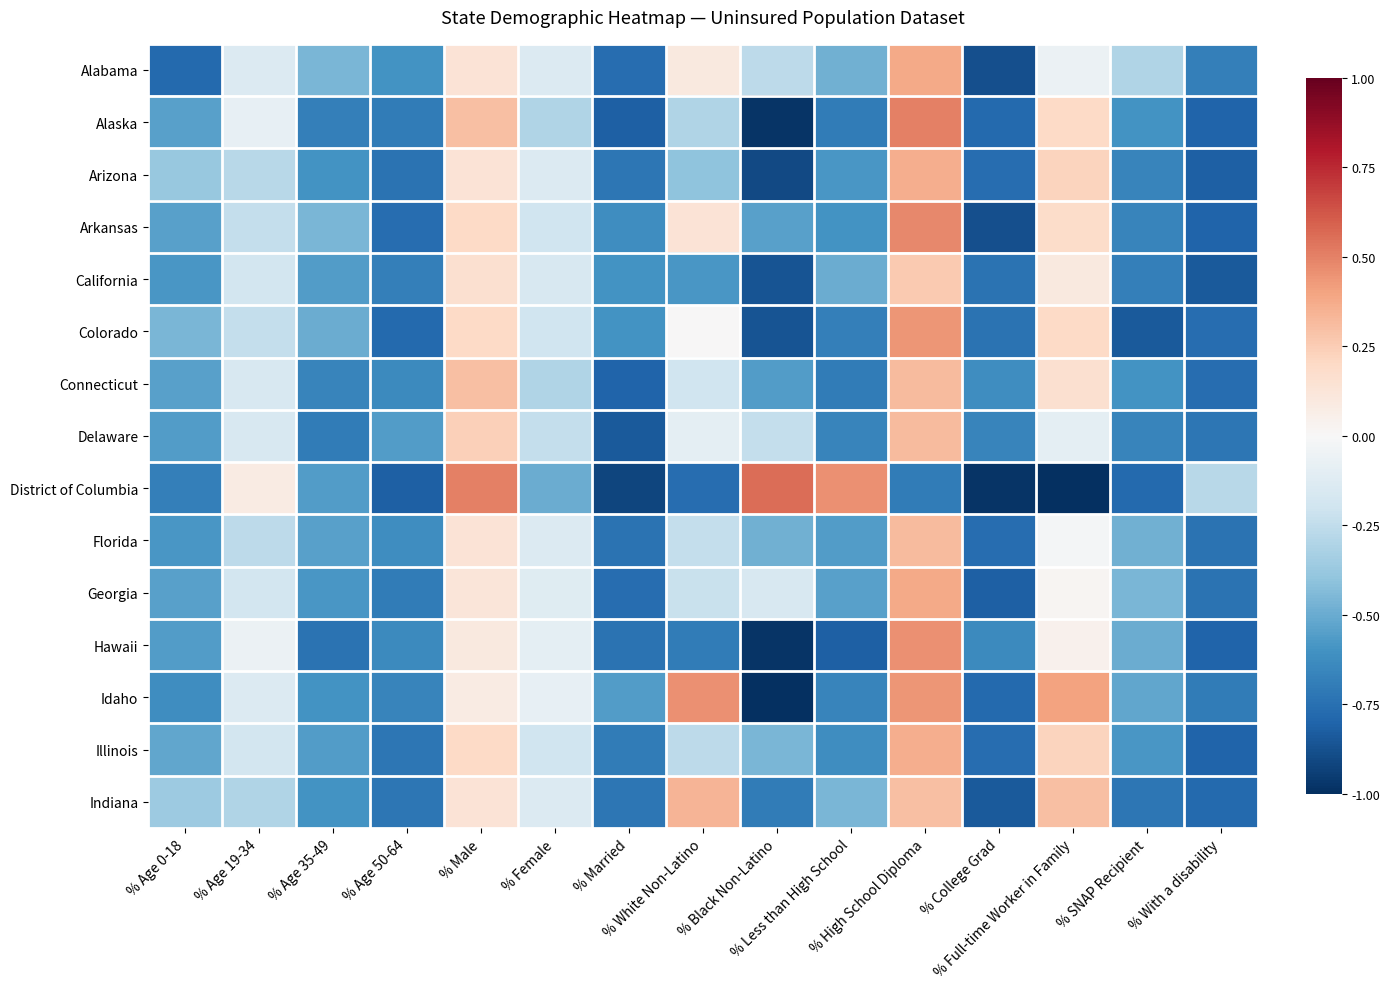

Reading right to left, list all the values displayed in this chart.

Alabama: % With a disability=-0.7	% SNAP Recipient=-0.3	% Full-time Worker in Family=-0.1	% College Grad=-0.9	% High School Diploma=0.4	% Less than High School=-0.5	% Black Non-Latino=-0.3	% White Non-Latino=0.1	% Married=-0.8	% Female=-0.1	% Male=0.1	% Age 50-64=-0.6	% Age 35-49=-0.5	% Age 19-34=-0.1	% Age 0-18=-0.8
Alaska: % With a disability=-0.8	% SNAP Recipient=-0.6	% Full-time Worker in Family=0.2	% College Grad=-0.8	% High School Diploma=0.5	% Less than High School=-0.7	% Black Non-Latino=-1.0	% White Non-Latino=-0.3	% Married=-0.8	% Female=-0.3	% Male=0.3	% Age 50-64=-0.7	% Age 35-49=-0.7	% Age 19-34=-0.1	% Age 0-18=-0.5
Arizona: % With a disability=-0.8	% SNAP Recipient=-0.7	% Full-time Worker in Family=0.2	% College Grad=-0.8	% High School Diploma=0.4	% Less than High School=-0.6	% Black Non-Latino=-0.9	% White Non-Latino=-0.4	% Married=-0.7	% Female=-0.1	% Male=0.1	% Age 50-64=-0.7	% Age 35-49=-0.6	% Age 19-34=-0.3	% Age 0-18=-0.4
Arkansas: % With a disability=-0.8	% SNAP Recipient=-0.7	% Full-time Worker in Family=0.2	% College Grad=-0.9	% High School Diploma=0.5	% Less than High School=-0.6	% Black Non-Latino=-0.5	% White Non-Latino=0.1	% Married=-0.6	% Female=-0.2	% Male=0.2	% Age 50-64=-0.8	% Age 35-49=-0.5	% Age 19-34=-0.2	% Age 0-18=-0.5
California: % With a disability=-0.8	% SNAP Recipient=-0.7	% Full-time Worker in Family=0.1	% College Grad=-0.7	% High School Diploma=0.3	% Less than High School=-0.5	% Black Non-Latino=-0.9	% White Non-Latino=-0.6	% Married=-0.6	% Female=-0.2	% Male=0.2	% Age 50-64=-0.7	% Age 35-49=-0.6	% Age 19-34=-0.2	% Age 0-18=-0.6
Colorado: % With a disability=-0.8	% SNAP Recipient=-0.8	% Full-time Worker in Family=0.2	% College Grad=-0.7	% High School Diploma=0.4	% Less than High School=-0.7	% Black Non-Latino=-0.9	% White Non-Latino=0.0	% Married=-0.6	% Female=-0.2	% Male=0.2	% Age 50-64=-0.8	% Age 35-49=-0.5	% Age 19-34=-0.2	% Age 0-18=-0.5
Connecticut: % With a disability=-0.8	% SNAP Recipient=-0.6	% Full-time Worker in Family=0.2	% College Grad=-0.6	% High School Diploma=0.3	% Less than High School=-0.7	% Black Non-Latino=-0.6	% White Non-Latino=-0.2	% Married=-0.8	% Female=-0.3	% Male=0.3	% Age 50-64=-0.6	% Age 35-49=-0.7	% Age 19-34=-0.2	% Age 0-18=-0.5
Delaware: % With a disability=-0.7	% SNAP Recipient=-0.7	% Full-time Worker in Family=-0.1	% College Grad=-0.7	% High School Diploma=0.3	% Less than High School=-0.7	% Black Non-Latino=-0.2	% White Non-Latino=-0.1	% Married=-0.8	% Female=-0.2	% Male=0.2	% Age 50-64=-0.6	% Age 35-49=-0.7	% Age 19-34=-0.2	% Age 0-18=-0.6
District of Columbia: % With a disability=-0.3	% SNAP Recipient=-0.8	% Full-time Worker in Family=-1.0	% College Grad=-1.0	% High School Diploma=-0.7	% Less than High School=0.5	% Black Non-Latino=0.6	% White Non-Latino=-0.8	% Married=-0.9	% Female=-0.5	% Male=0.5	% Age 50-64=-0.8	% Age 35-49=-0.6	% Age 19-34=0.1	% Age 0-18=-0.7
Florida: % With a disability=-0.7	% SNAP Recipient=-0.5	% Full-time Worker in Family=-0.0	% College Grad=-0.8	% High School Diploma=0.3	% Less than High School=-0.6	% Black Non-Latino=-0.5	% White Non-Latino=-0.2	% Married=-0.7	% Female=-0.1	% Male=0.1	% Age 50-64=-0.6	% Age 35-49=-0.5	% Age 19-34=-0.3	% Age 0-18=-0.6
Georgia: % With a disability=-0.7	% SNAP Recipient=-0.5	% Full-time Worker in Family=0.0	% College Grad=-0.8	% High School Diploma=0.4	% Less than High School=-0.5	% Black Non-Latino=-0.2	% White Non-Latino=-0.2	% Married=-0.8	% Female=-0.1	% Male=0.1	% Age 50-64=-0.7	% Age 35-49=-0.6	% Age 19-34=-0.2	% Age 0-18=-0.5
Hawaii: % With a disability=-0.8	% SNAP Recipient=-0.5	% Full-time Worker in Family=0.0	% College Grad=-0.6	% High School Diploma=0.5	% Less than High School=-0.8	% Black Non-Latino=-1.0	% White Non-Latino=-0.7	% Married=-0.7	% Female=-0.1	% Male=0.1	% Age 50-64=-0.6	% Age 35-49=-0.7	% Age 19-34=-0.1	% Age 0-18=-0.6
Idaho: % With a disability=-0.7	% SNAP Recipient=-0.5	% Full-time Worker in Family=0.4	% College Grad=-0.8	% High School Diploma=0.4	% Less than High School=-0.7	% Black Non-Latino=-1.0	% White Non-Latino=0.5	% Married=-0.6	% Female=-0.1	% Male=0.1	% Age 50-64=-0.7	% Age 35-49=-0.6	% Age 19-34=-0.1	% Age 0-18=-0.6
Illinois: % With a disability=-0.8	% SNAP Recipient=-0.6	% Full-time Worker in Family=0.2	% College Grad=-0.8	% High School Diploma=0.4	% Less than High School=-0.6	% Black Non-Latino=-0.5	% White Non-Latino=-0.3	% Married=-0.7	% Female=-0.2	% Male=0.2	% Age 50-64=-0.7	% Age 35-49=-0.6	% Age 19-34=-0.2	% Age 0-18=-0.5
Indiana: % With a disability=-0.8	% SNAP Recipient=-0.7	% Full-time Worker in Family=0.3	% College Grad=-0.8	% High School Diploma=0.3	% Less than High School=-0.5	% Black Non-Latino=-0.7	% White Non-Latino=0.3	% Married=-0.7	% Female=-0.1	% Male=0.1	% Age 50-64=-0.7	% Age 35-49=-0.6	% Age 19-34=-0.3	% Age 0-18=-0.4